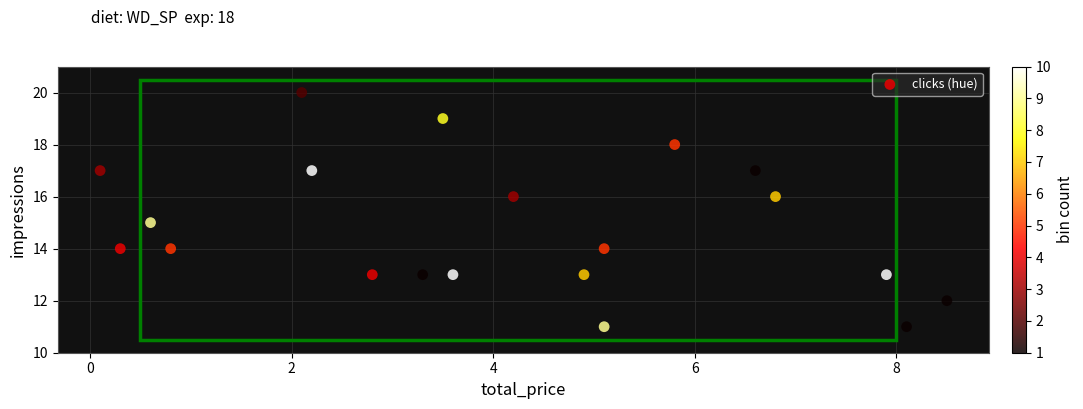

What is the range of Y values (max minus min)?

9